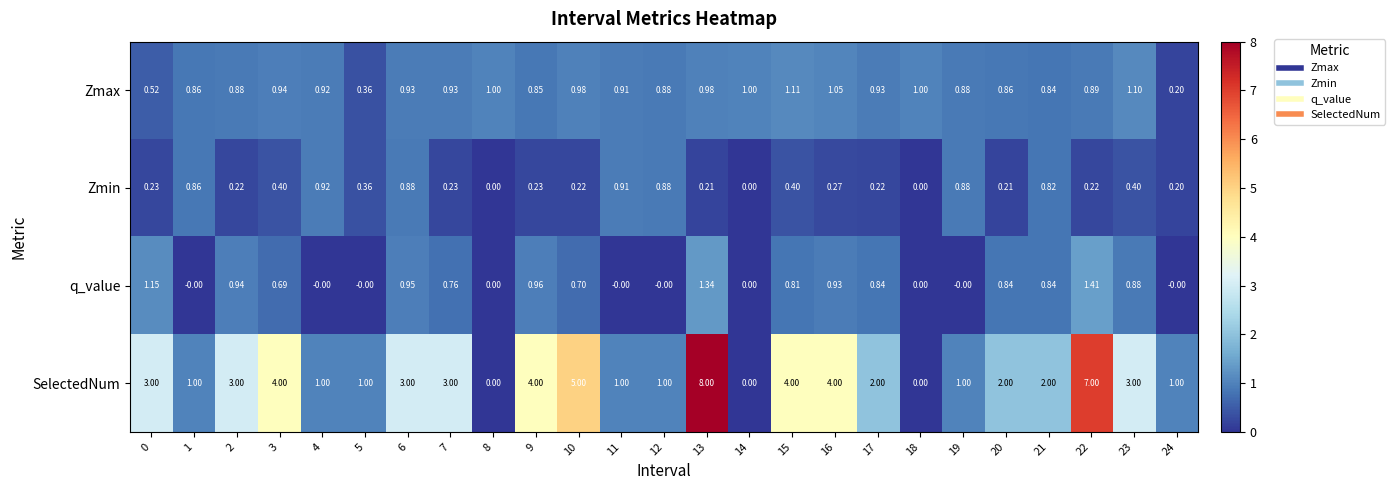

Which series has the largest total across all categories?

SelectedNum